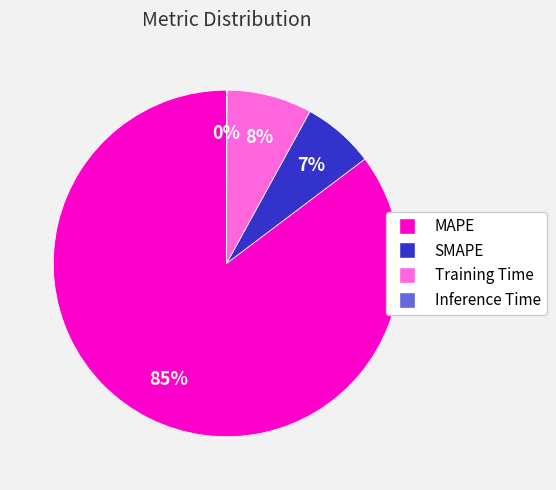

Is the sum of MAPE and SMAPE greater than half?

Yes